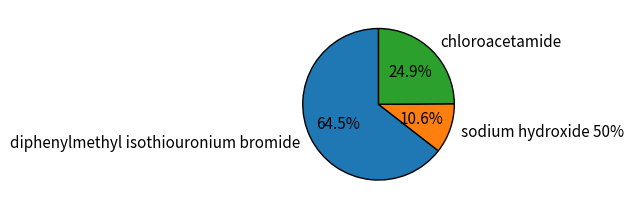

To the nearest percent, what is the difference between the chloroacetamide and diphenylmethyl isothiouronium bromide slice percentages?

40%